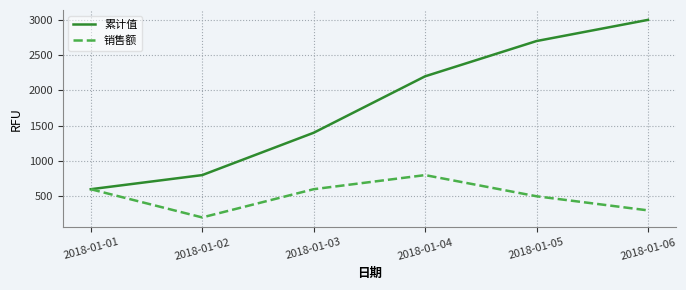

The value of 销售额 at 2018-01-05 is 738. True or false?

False